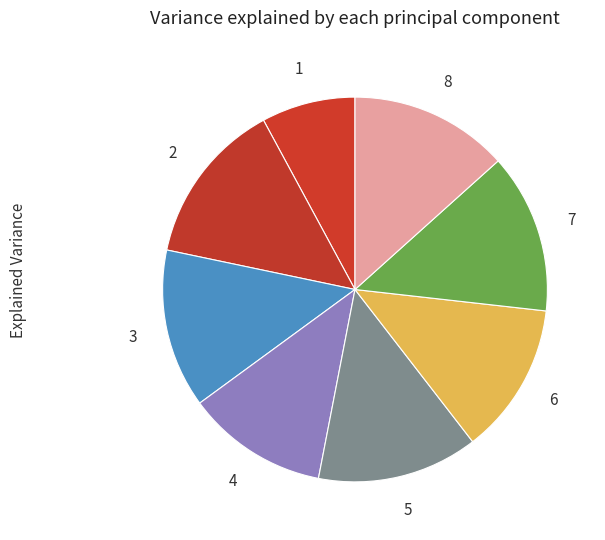

How many segments does this pie chart have?

8